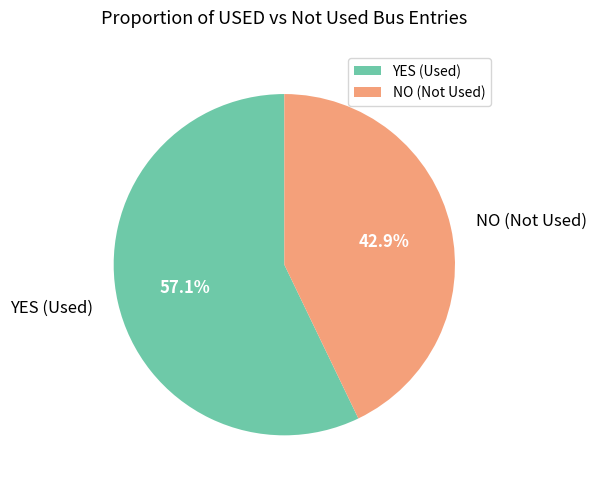

To the nearest percent, what is the difference between the largest and smallest slice percentages?

14%